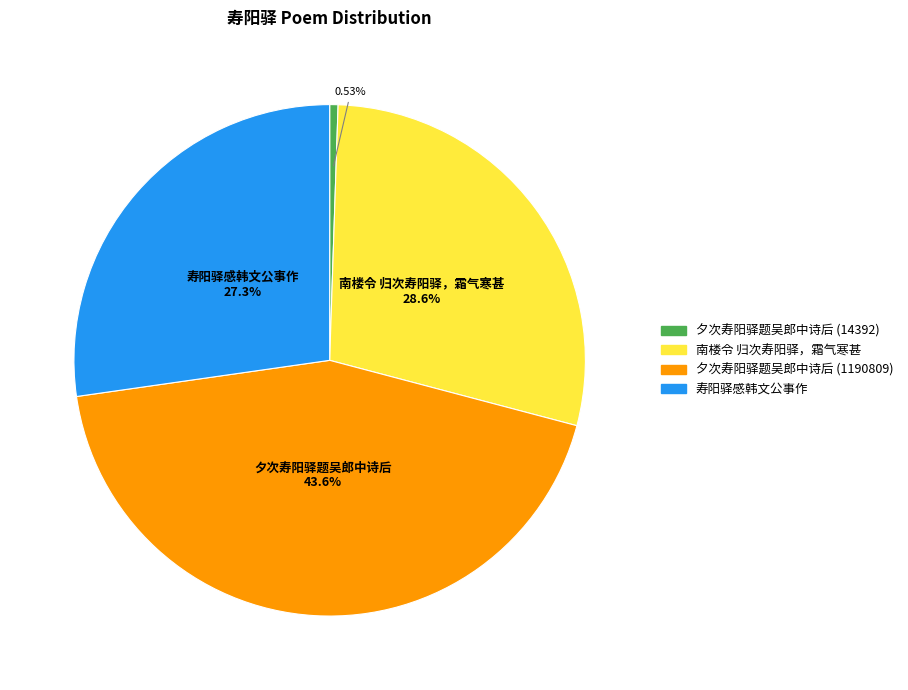

True or false: 寿阳驿感韩文公事作 accounts for 27% of the total.

True